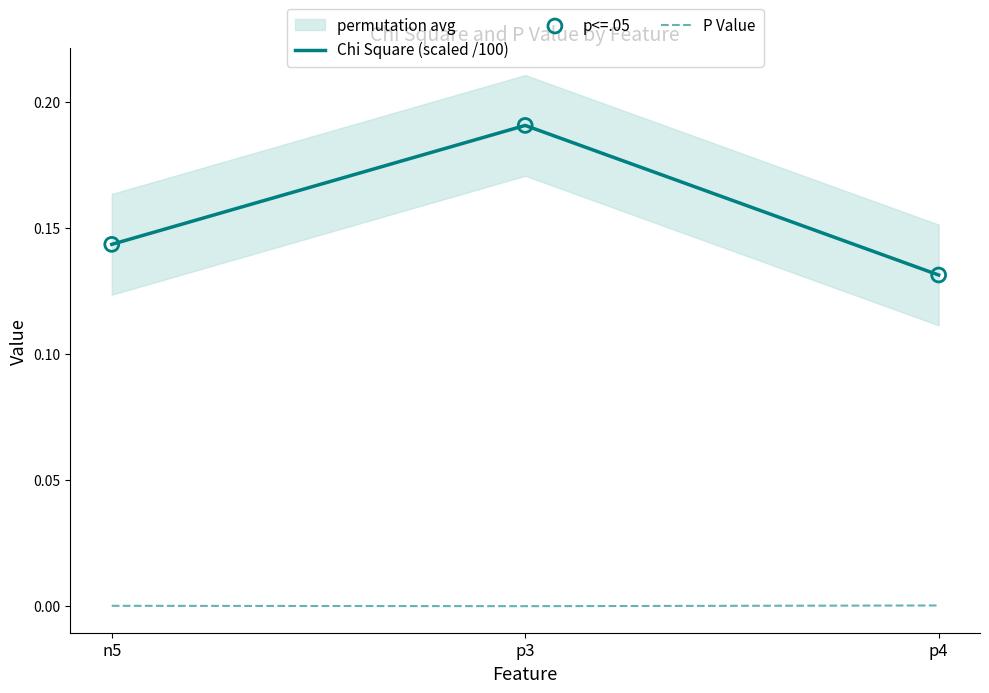

Is the value of p<=.05 at p3 greater than the value of P Value at p4?

Yes